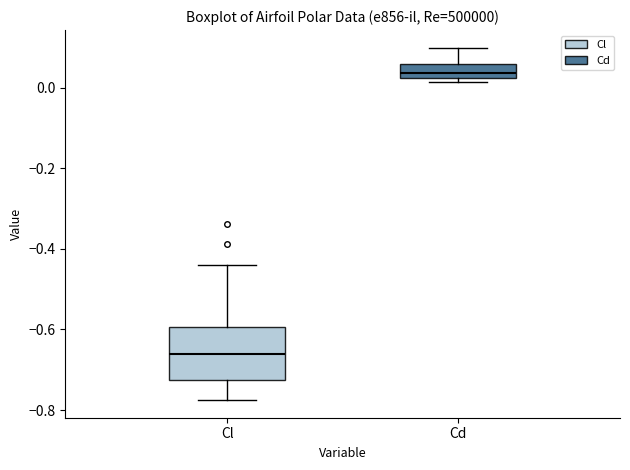

Which box has the lowest median line?

Cl